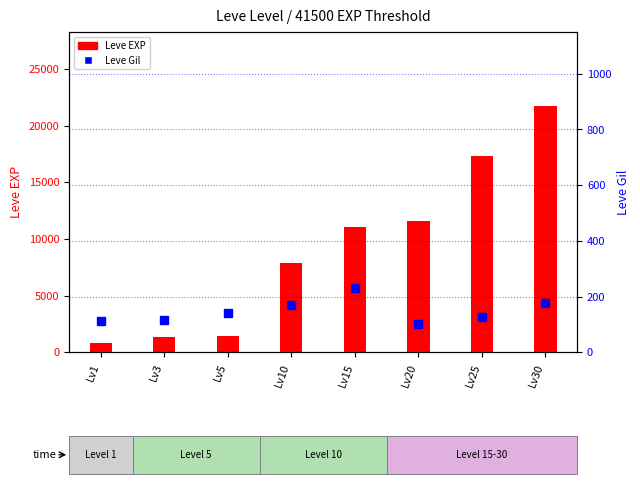

What is the value of the Leve EXP bar at the 3rd from the left?

1420